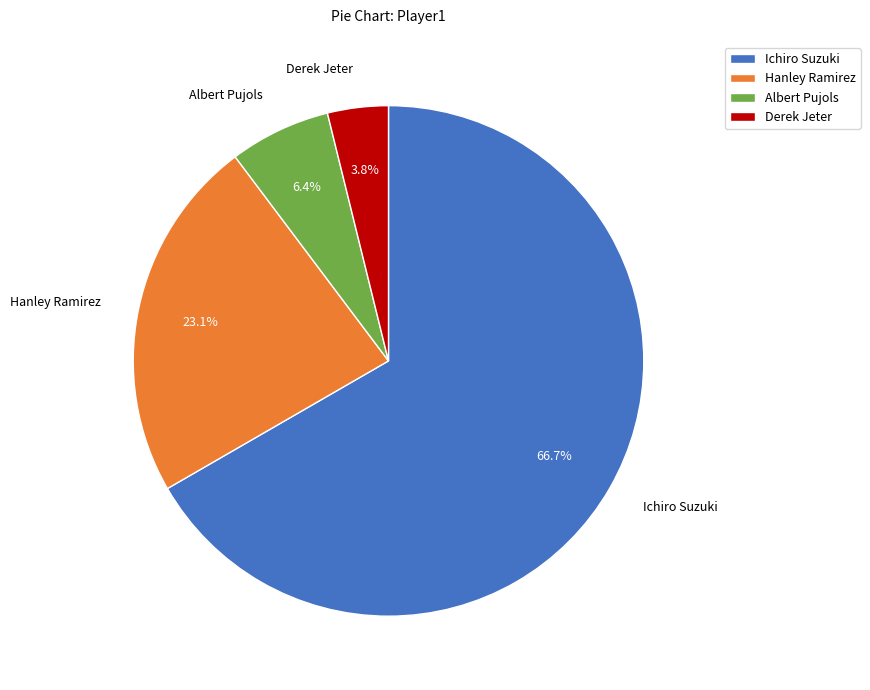

To the nearest percent, what is the average slice percentage?

25%